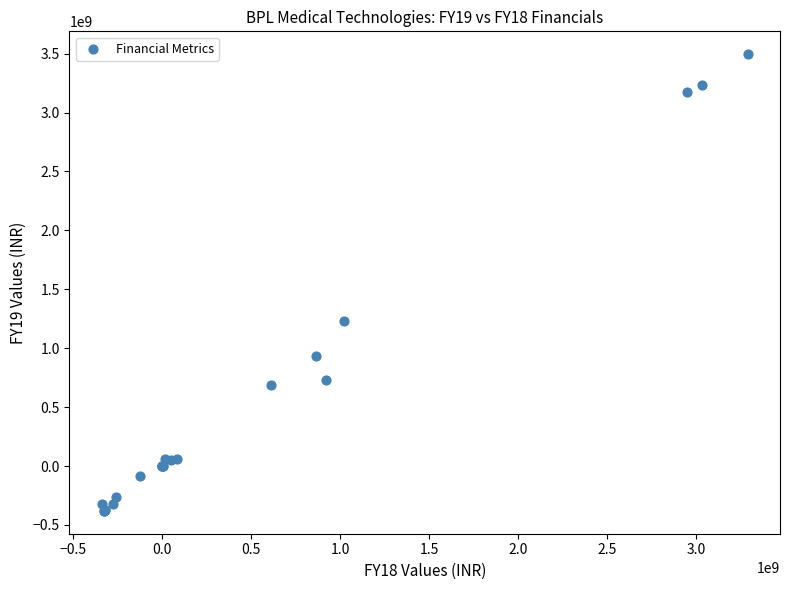

What Y value in the scatter plot is closest to 1557450000?

1230700000